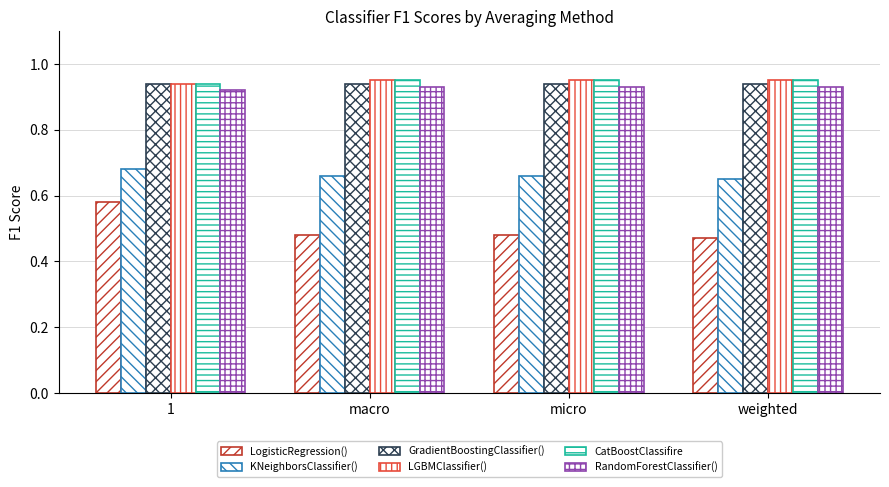

What position from the right is 1?

4